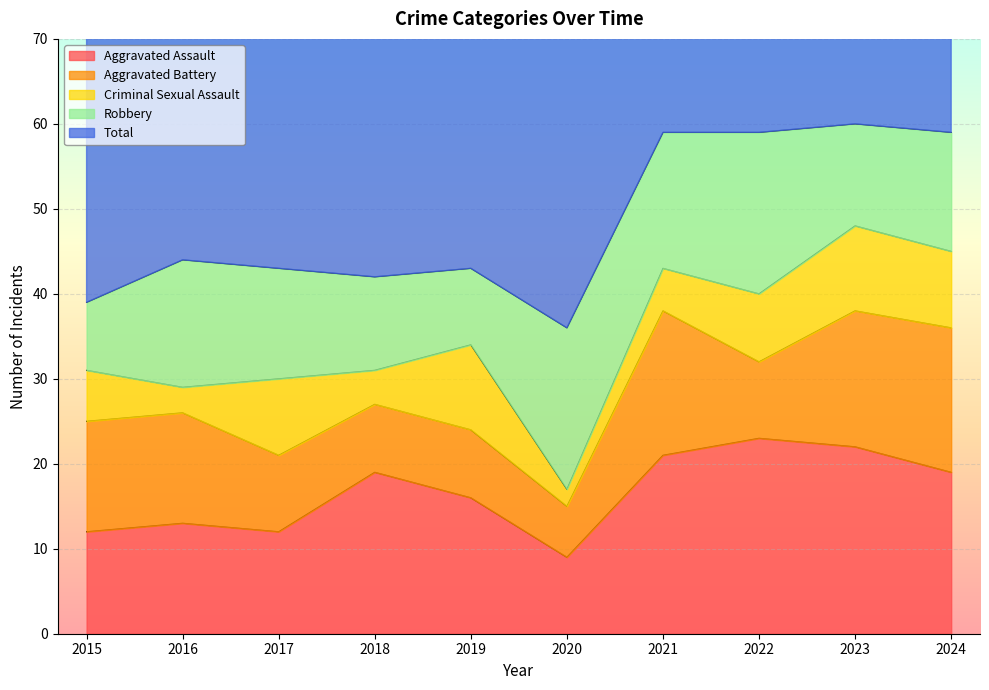

What are all the series names shown in the legend?

Aggravated Assault, Aggravated Battery, Criminal Sexual Assault, Robbery, Total